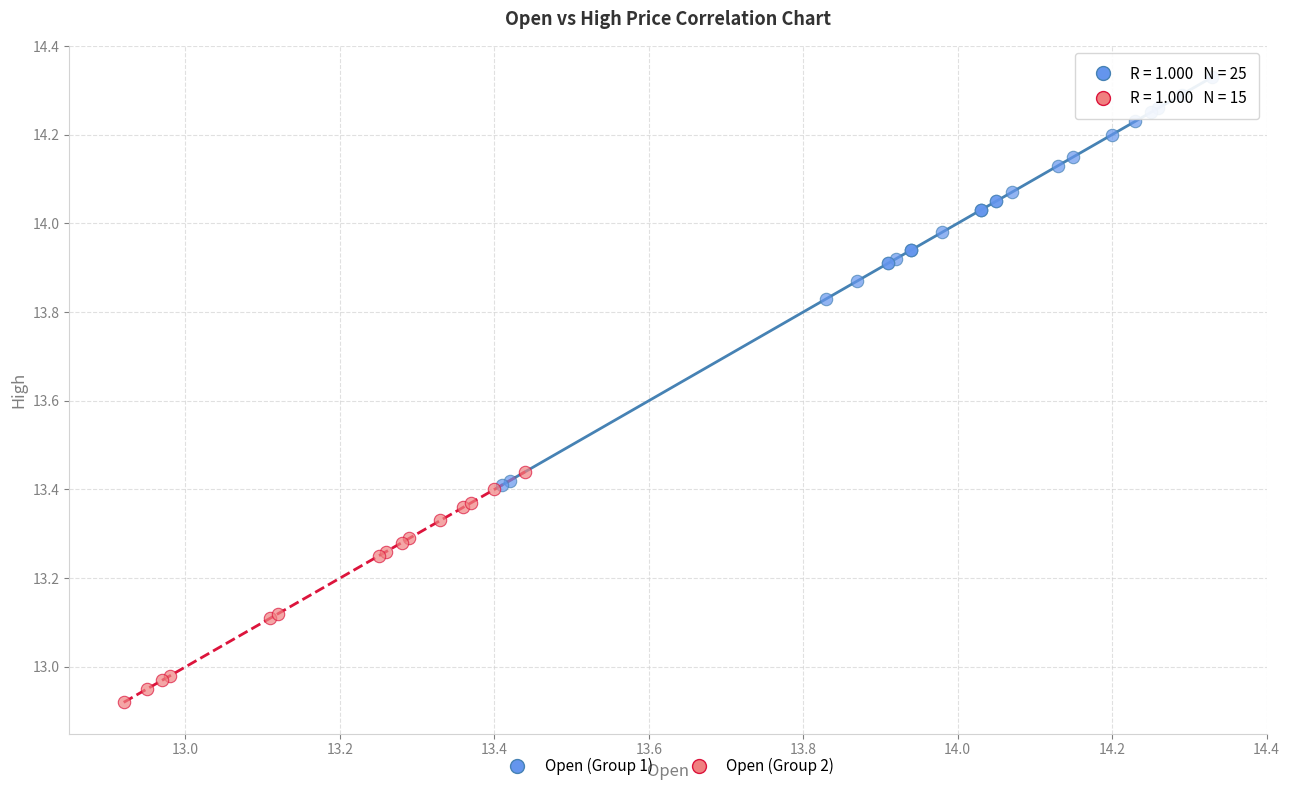

Which series has the largest Y range (max minus min)?

Open (Group 1)